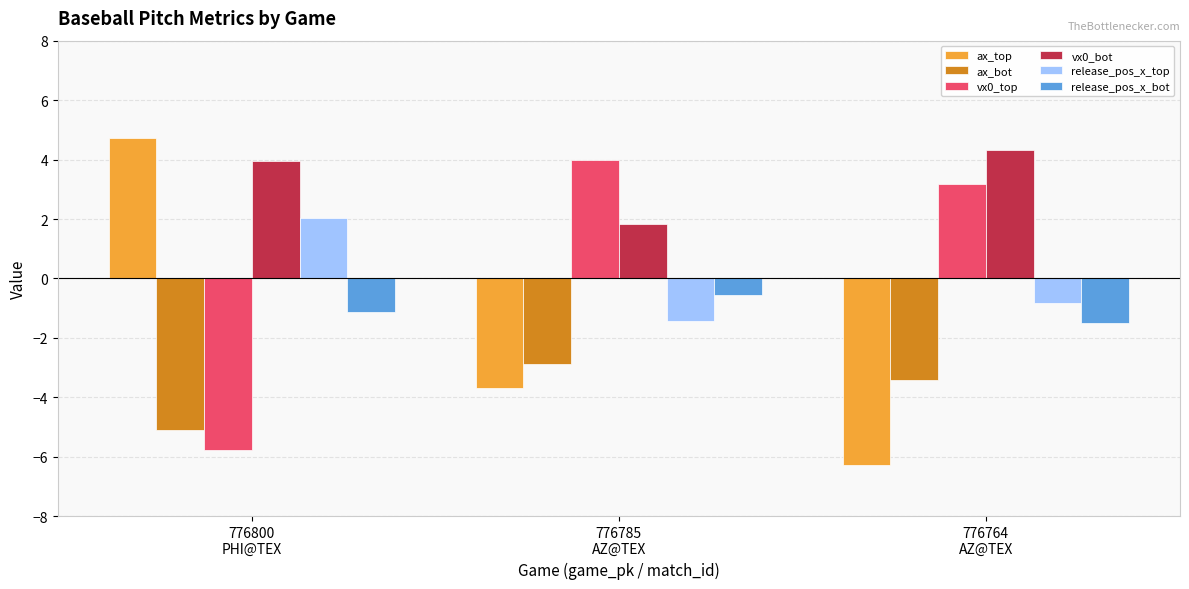

At which category is the sum across all series the highest?

776800
PHI@TEX